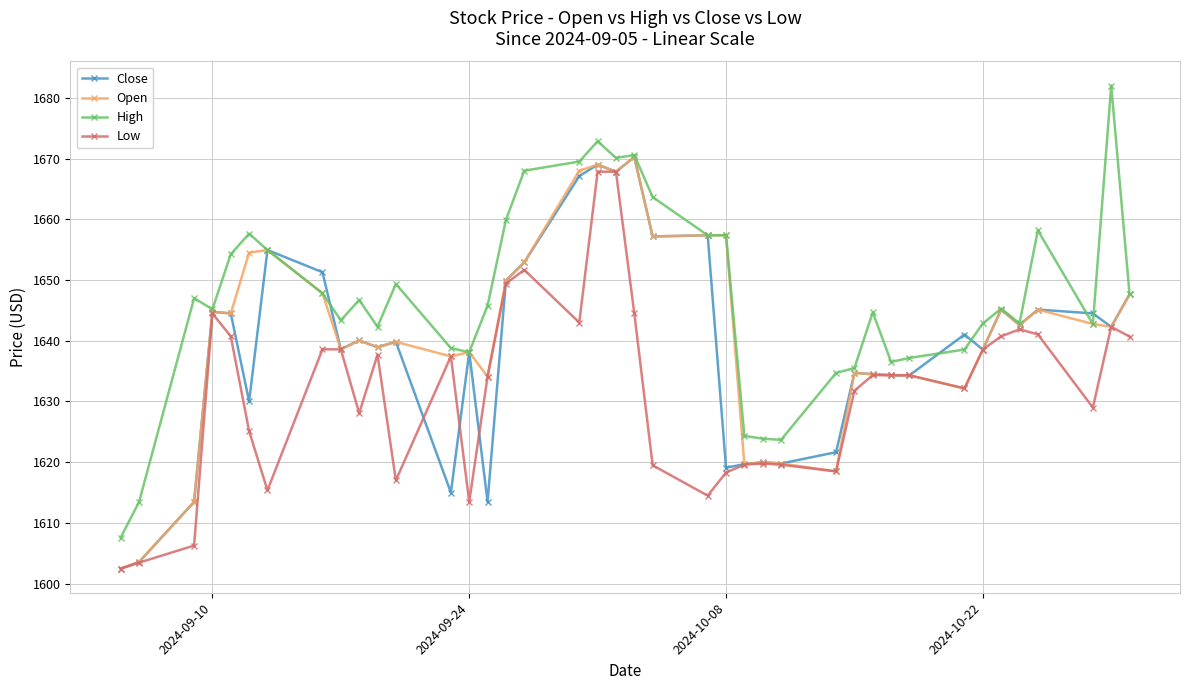

What is the maximum value for Open?

1670.2